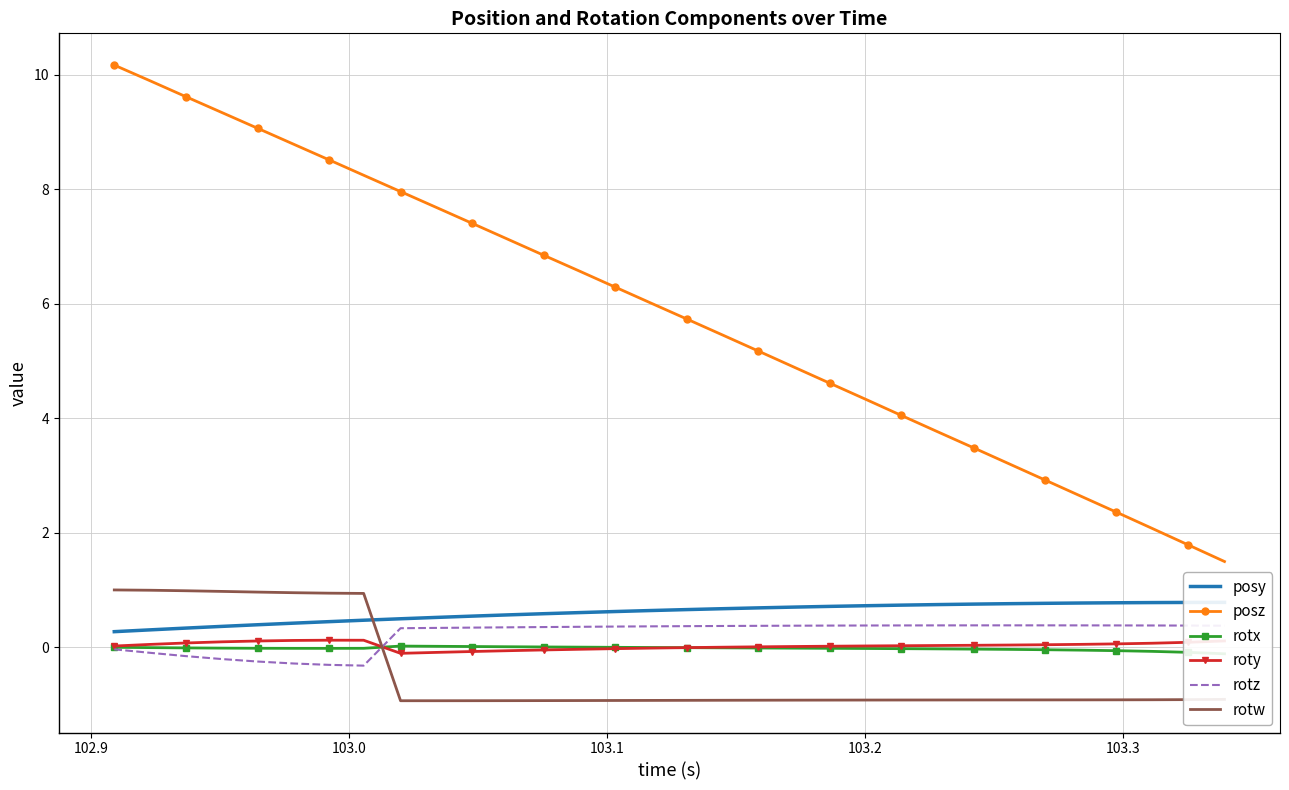

What is the lowest value of the rotz series?

-0.3